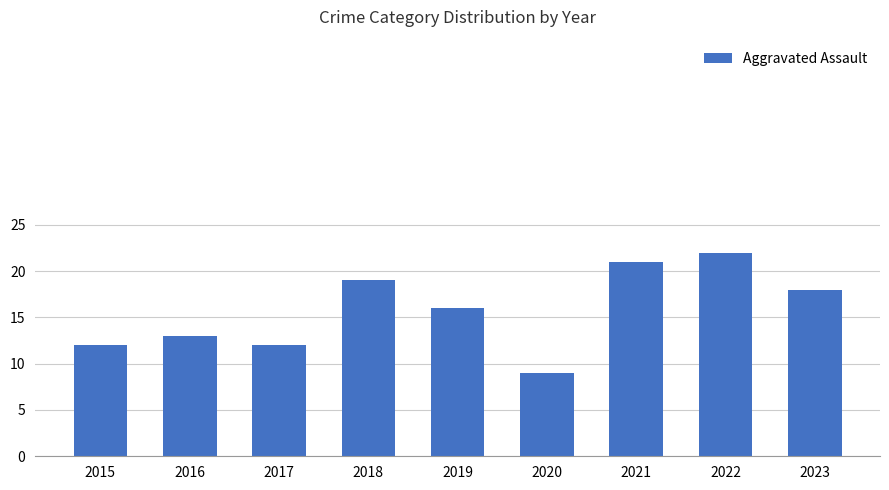

What is the average value?

16